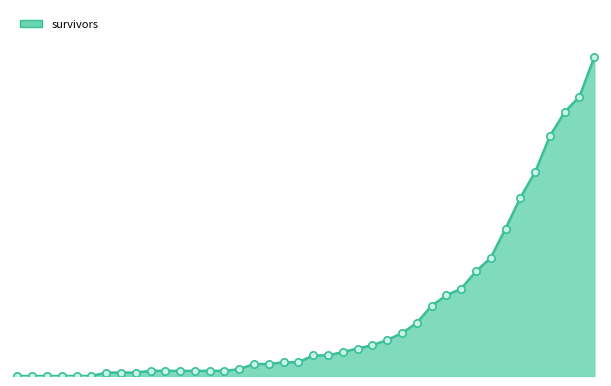

How many lines are shown in the chart?

1